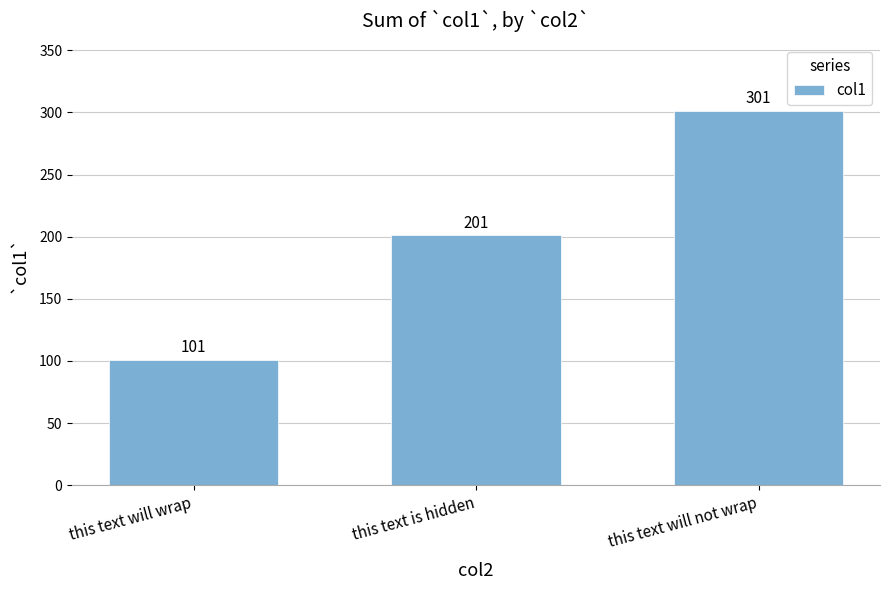

Approximately how many times larger is the value at this text is hidden compared to this text will not wrap?

0.7